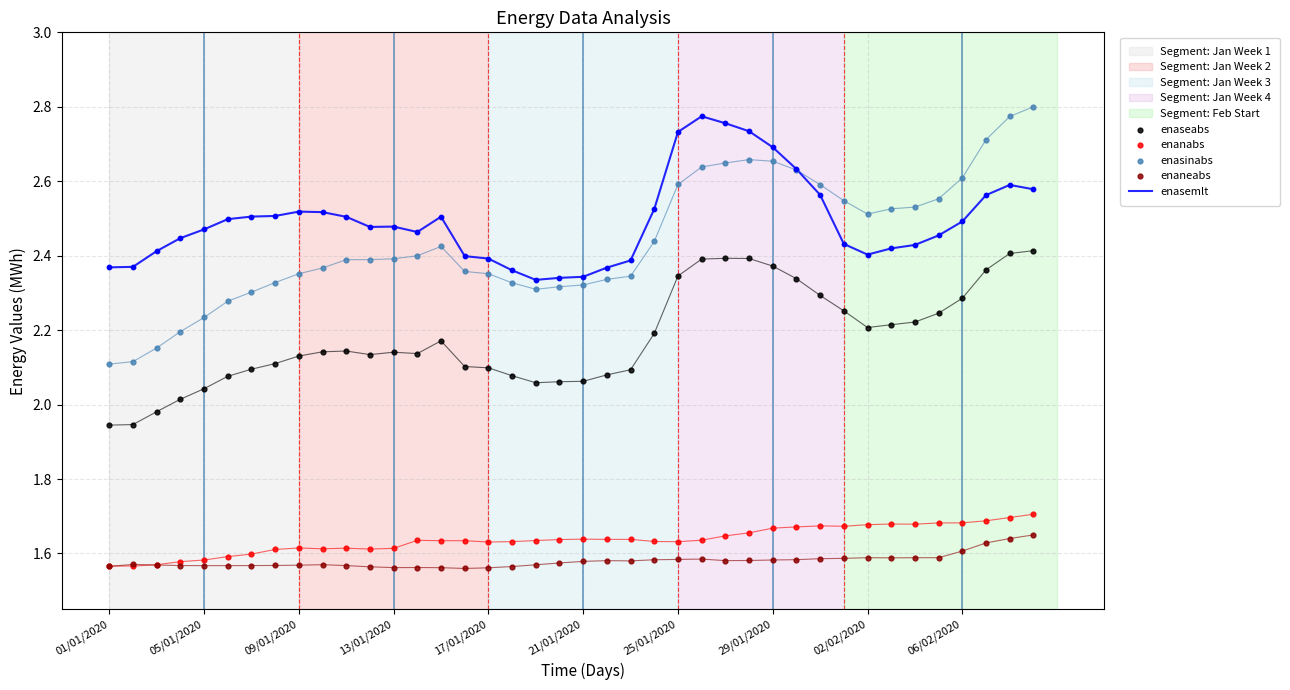

The enasemlt series shows 3.7 at 13/01/2020. True or false?

False